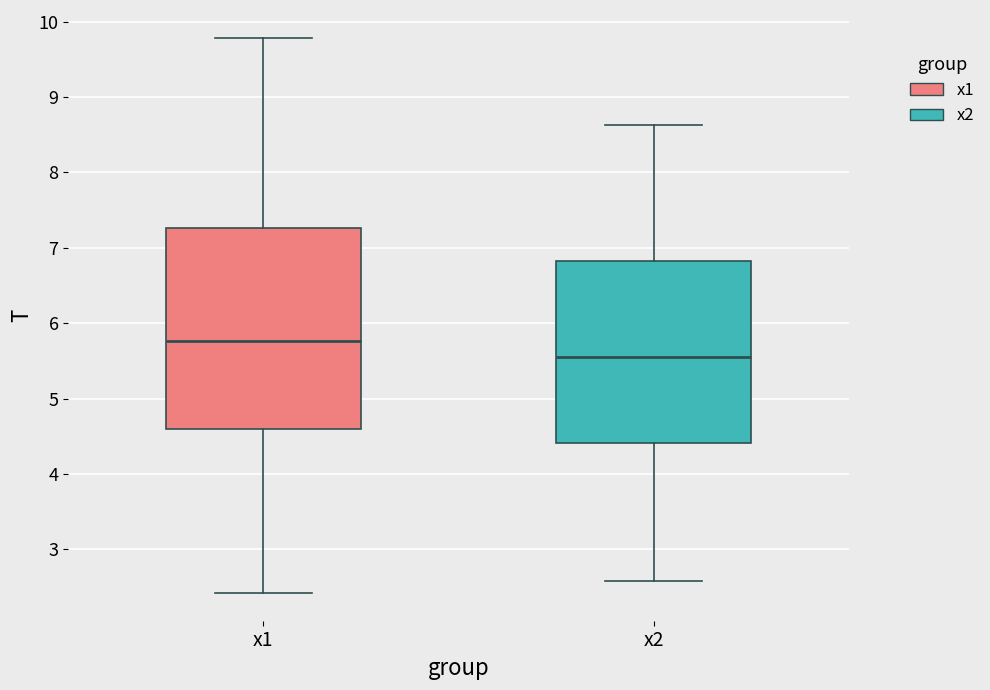

Where is the lower edge of the box for x2 on the y-axis? The values are not printed on the chart, so give them approximately, as read against the axis.

4.4